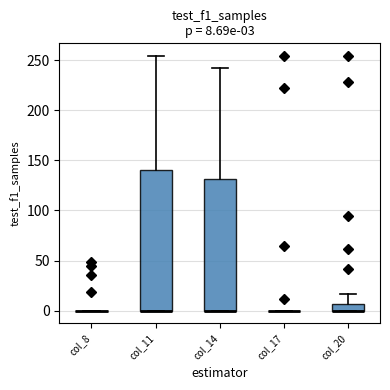

Which box is the tallest, from its lower edge to its upper edge?

col_11